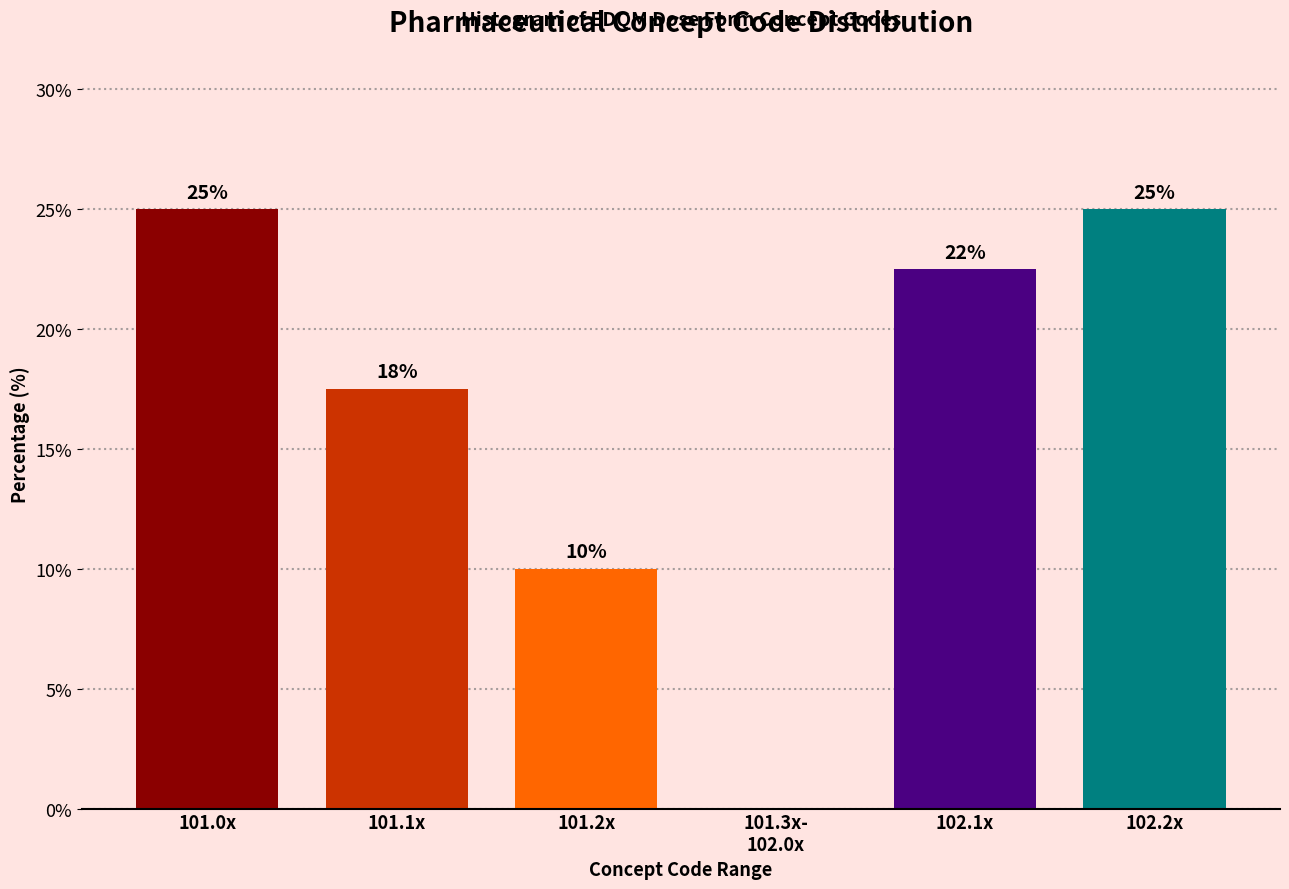

What is the sum of all values?

100.0